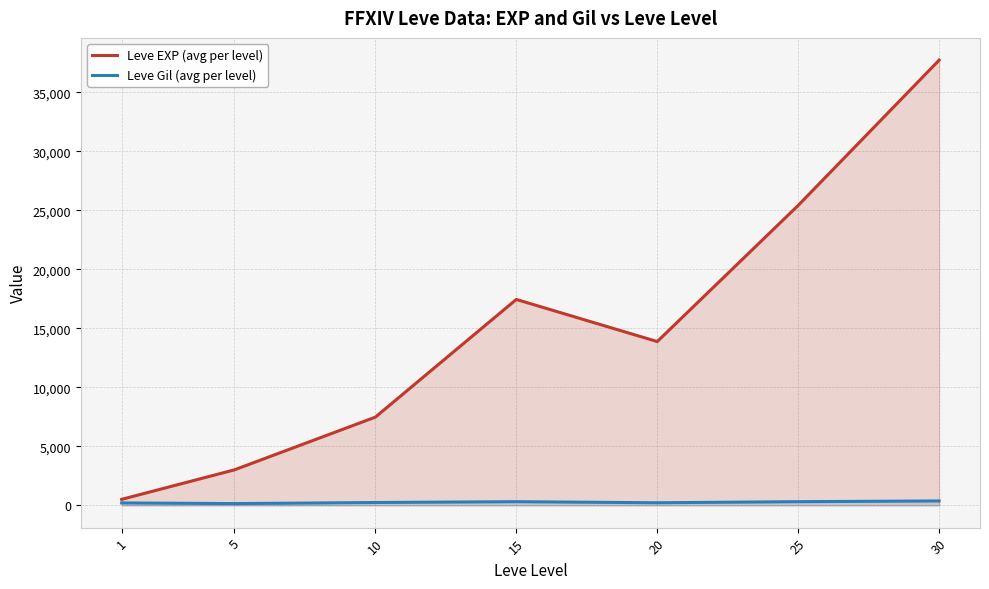

True or false: Leve EXP (avg per level) and Leve Gil (avg per level) cross at least once.

False